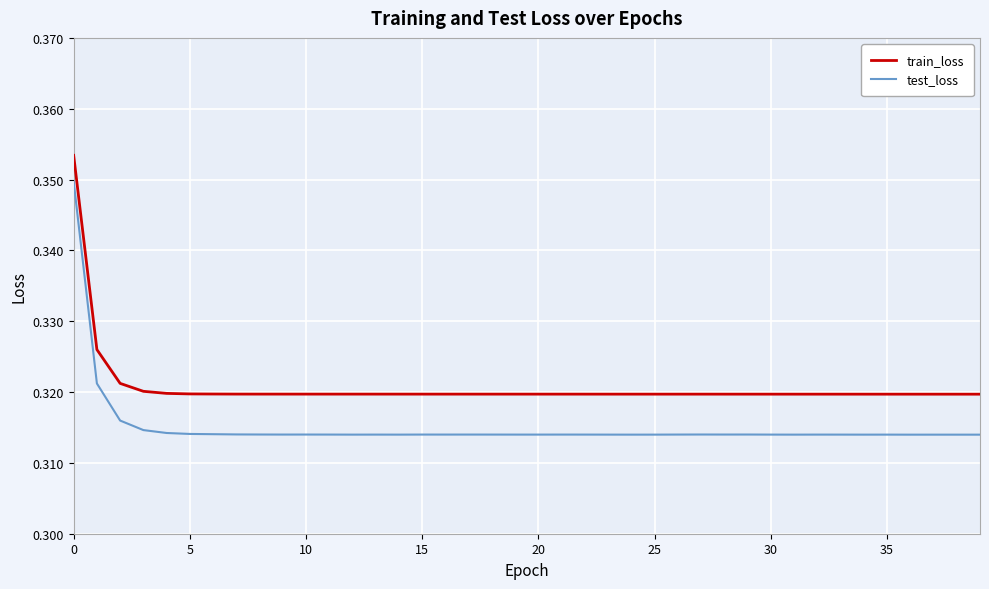

True or false: train_loss and test_loss cross at least once.

False